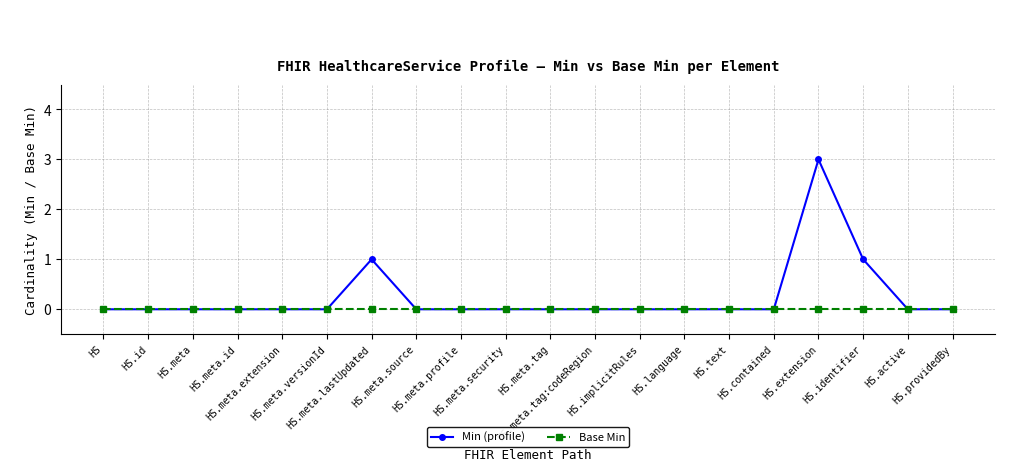

What is the label of the 3rd point from the right?

HS.identifier